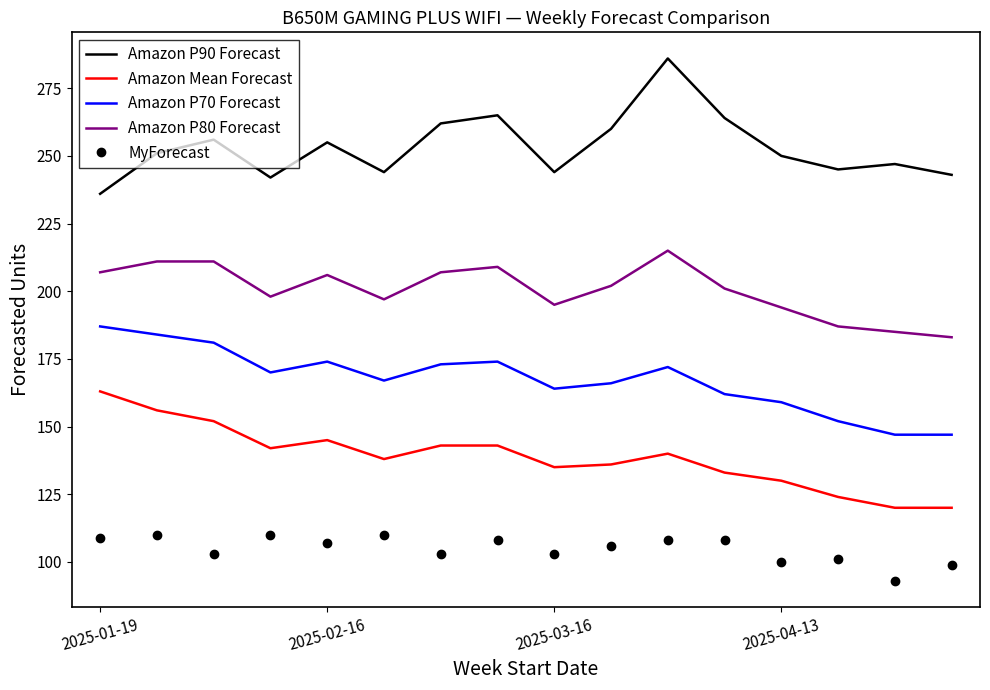

What is the difference between the maximum and minimum values in the Amazon P80 Forecast series?

32